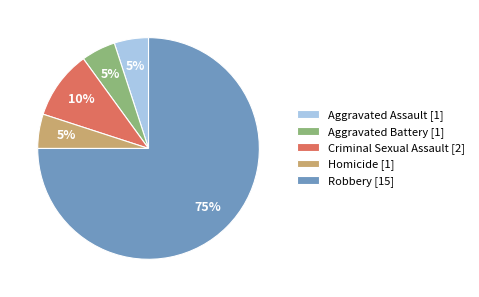

How many segments does this pie chart have?

5